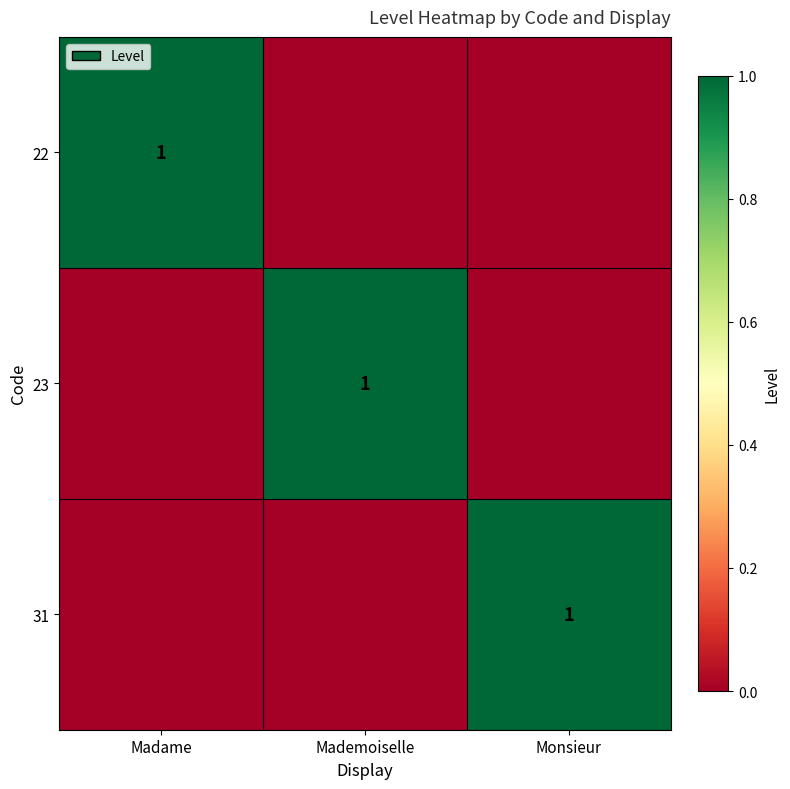

The 31 series shows 1 at Monsieur. True or false?

True